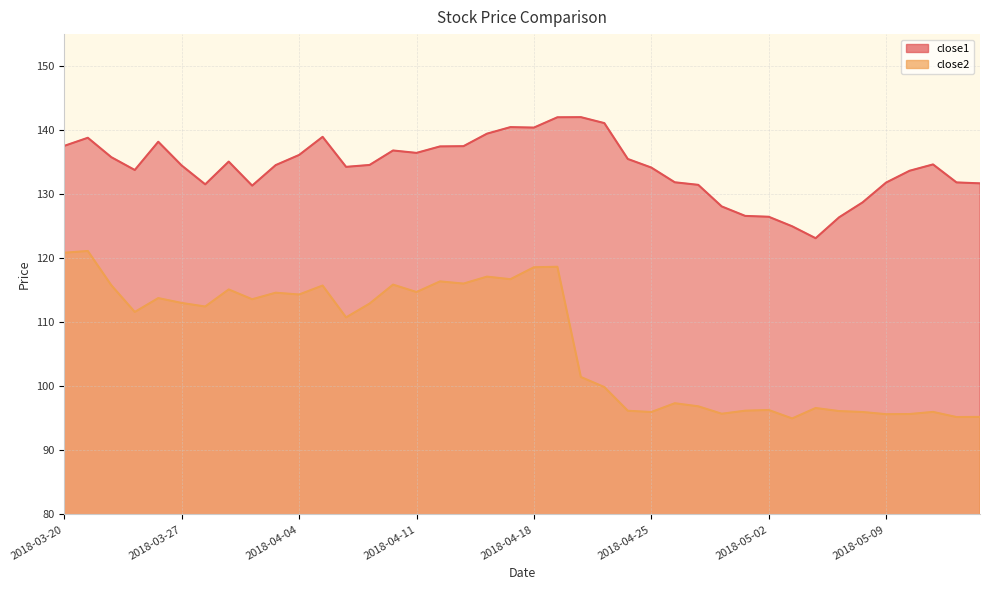

Reading right to left, transcribe all the data shown in this chart.

close1: 131.7	131.8	134.7	133.7	131.8	128.7	126.4	123.1	125.0	126.5	126.6	128.1	131.5	131.9	134.2	135.5	141.1	142.0	142.0	140.4	140.5	139.5	137.5	137.5	136.5	136.8	134.6	134.3	139.0	136.1	134.5	131.3	135.1	131.5	134.5	138.2	133.8	135.8	138.8	137.6
close2: 95.2	95.2	96.0	95.7	95.7	96.0	96.1	96.6	95.0	96.3	96.2	95.7	96.9	97.4	96.0	96.2	99.9	101.5	118.7	118.6	116.7	117.1	116.0	116.4	114.7	115.9	112.9	110.8	115.7	114.3	114.6	113.6	115.1	112.5	113.0	113.8	111.6	115.8	121.1	120.9